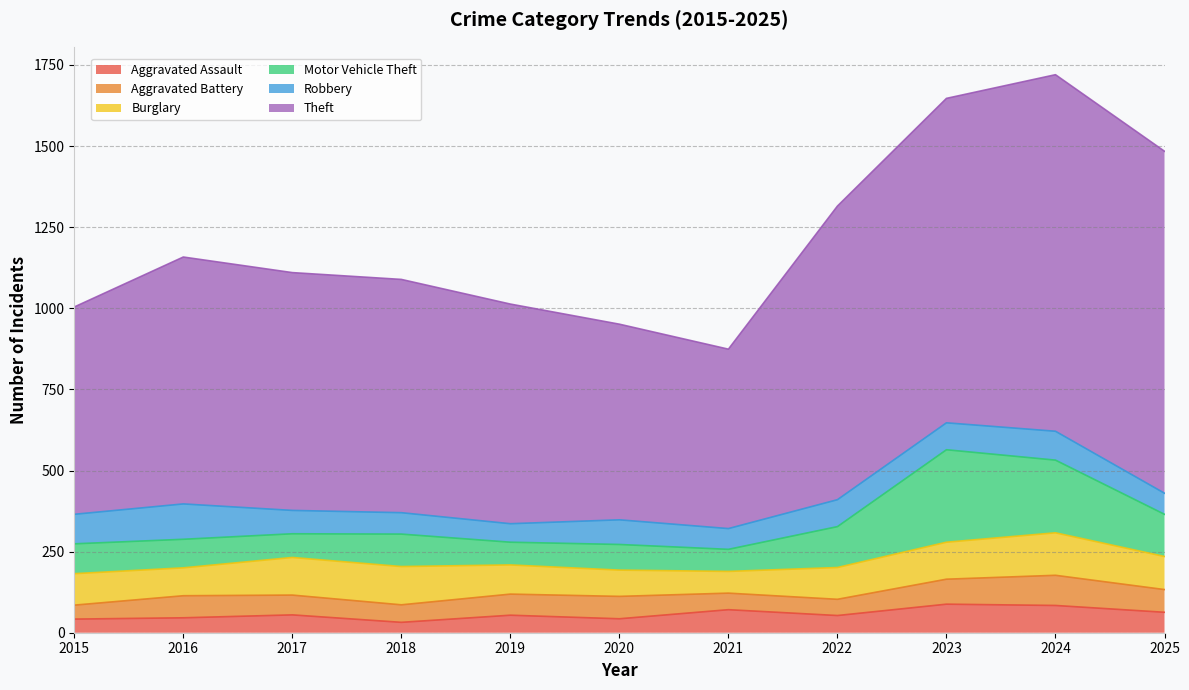

At which category does Burglary reach its first local valley?

2016